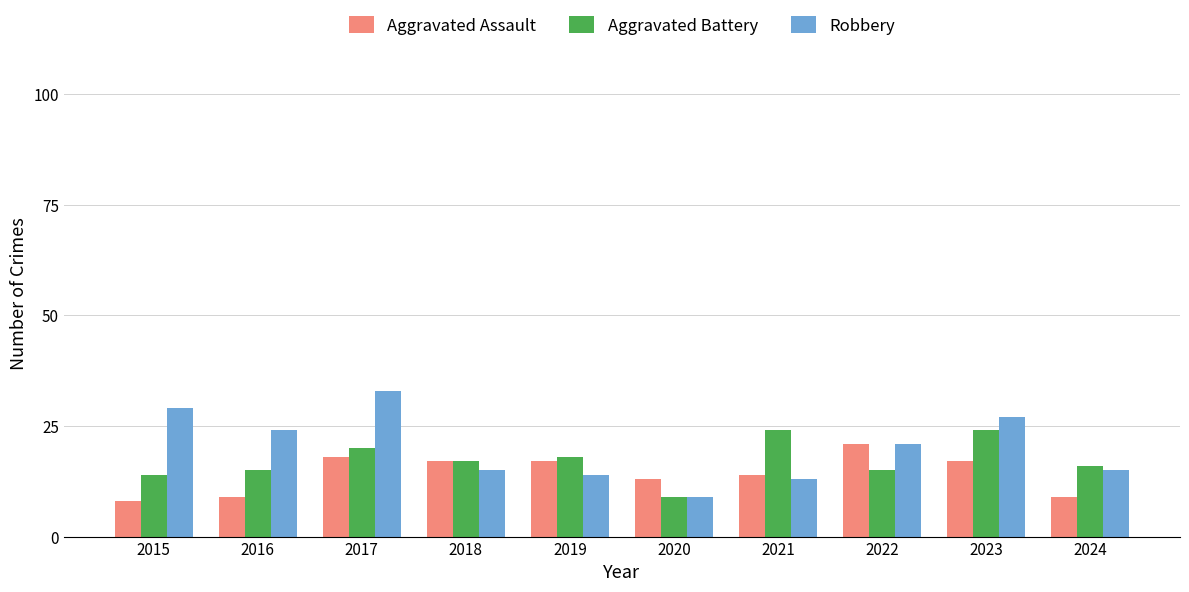

Is the value of Robbery at 2020 greater than the value of Aggravated Battery at 2022?

No